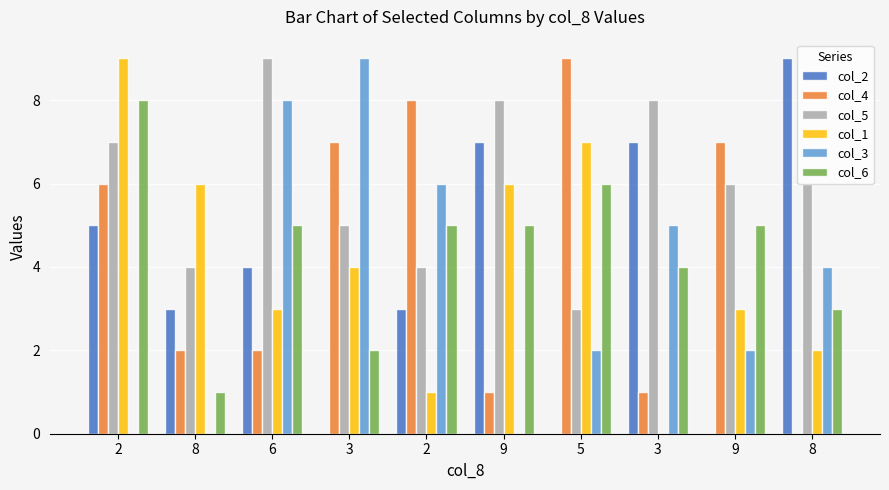

At which label does col_1 reach its minimum?

3